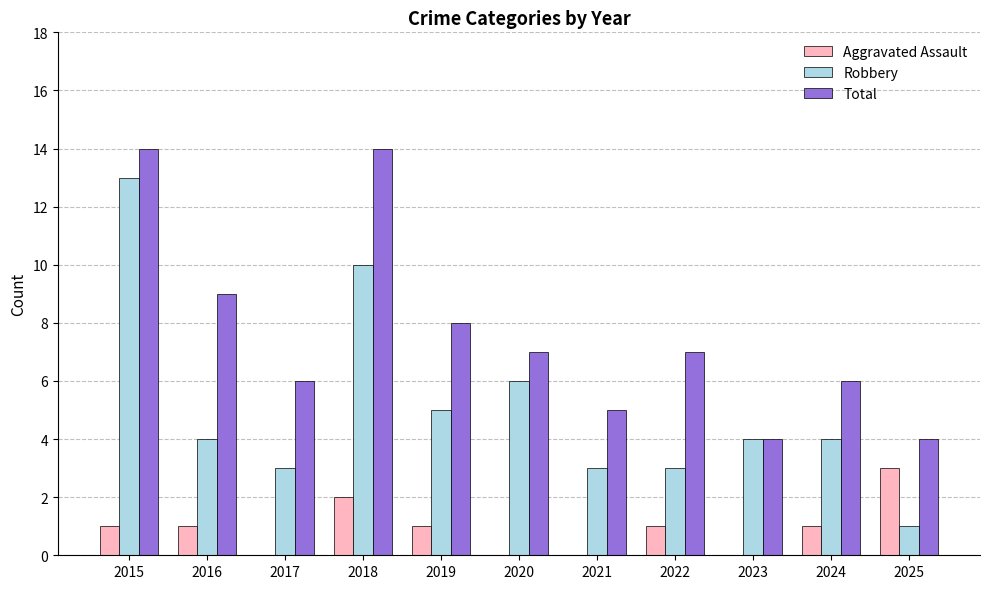

What is the average value of the Robbery series?

5